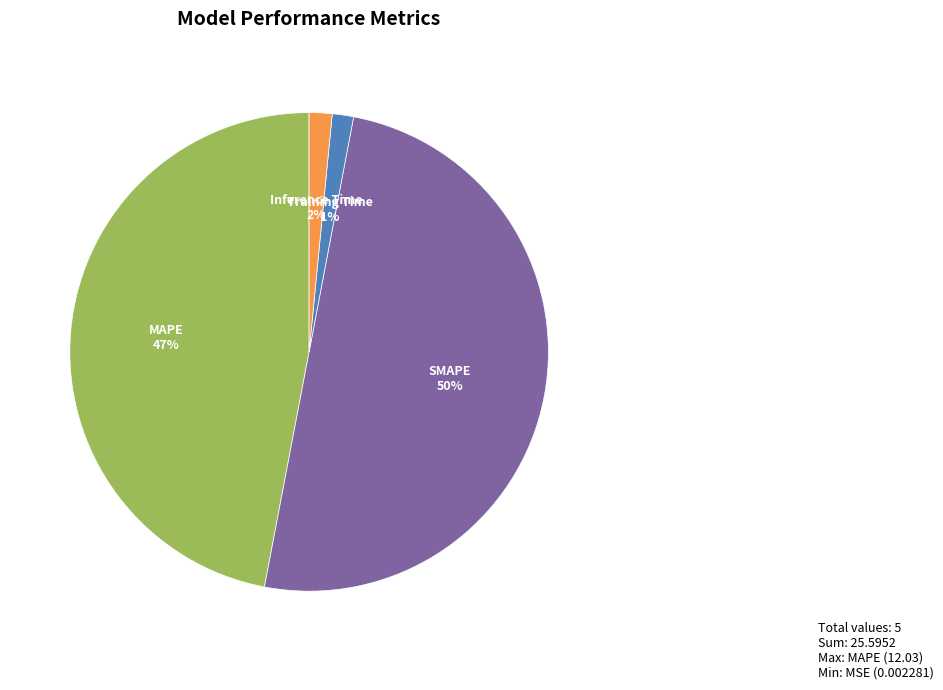

To the nearest percent, what is the difference between the largest and smallest slice percentages?

50%